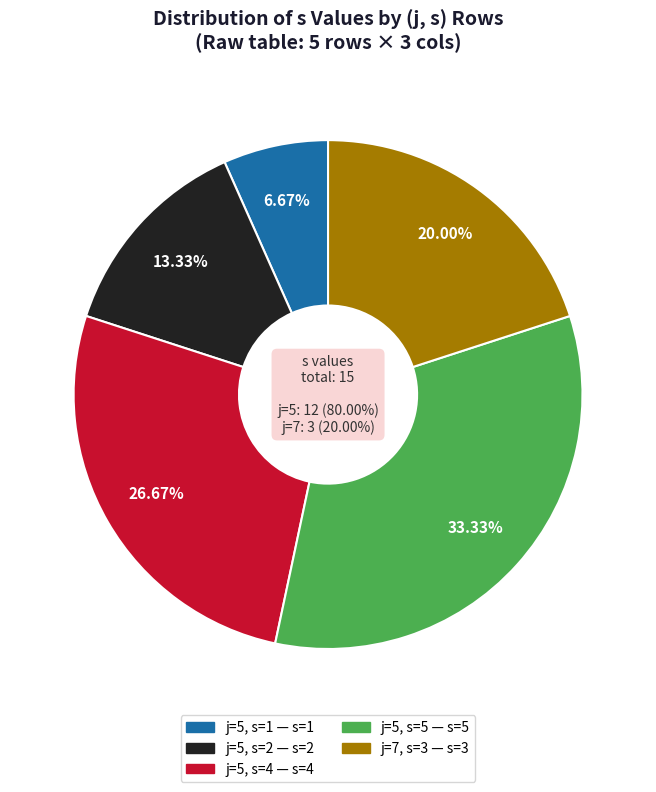

Which category has the smallest portion of the pie?

1